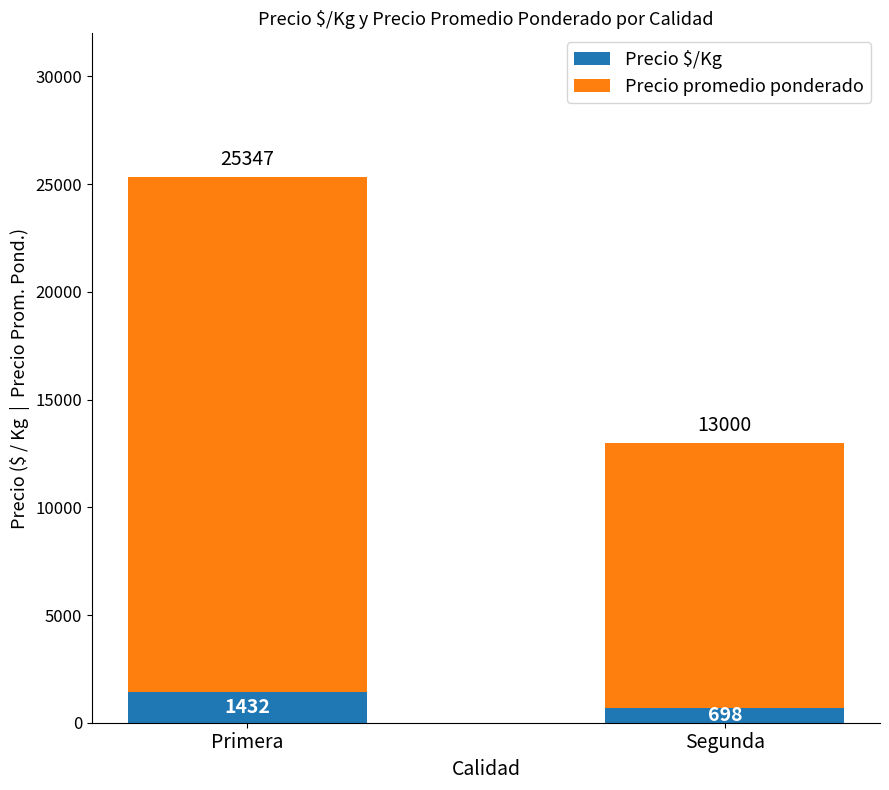

At which category is the sum across all series the highest?

Primera